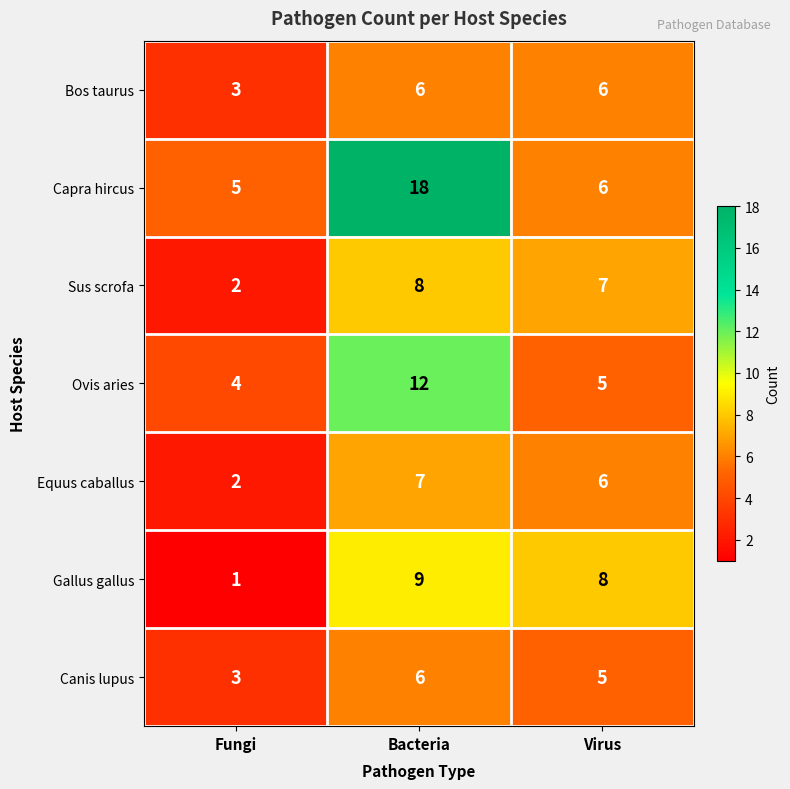

Which category has the highest value in the Capra hircus series?

Bacteria